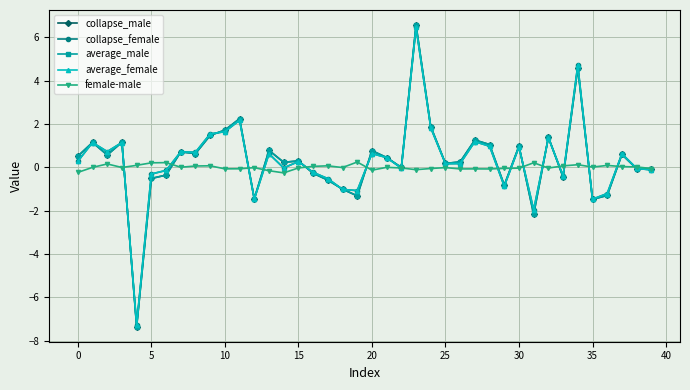

What is the value of the female-male point at the 15th from the left?

-0.3